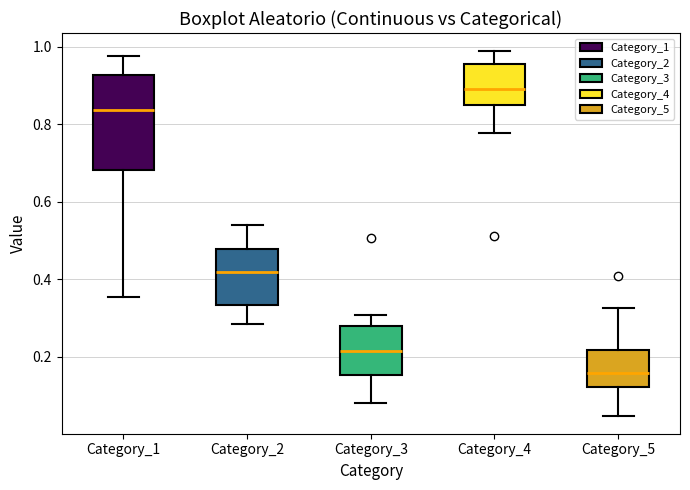

Which box's median line is the highest?

Category_4